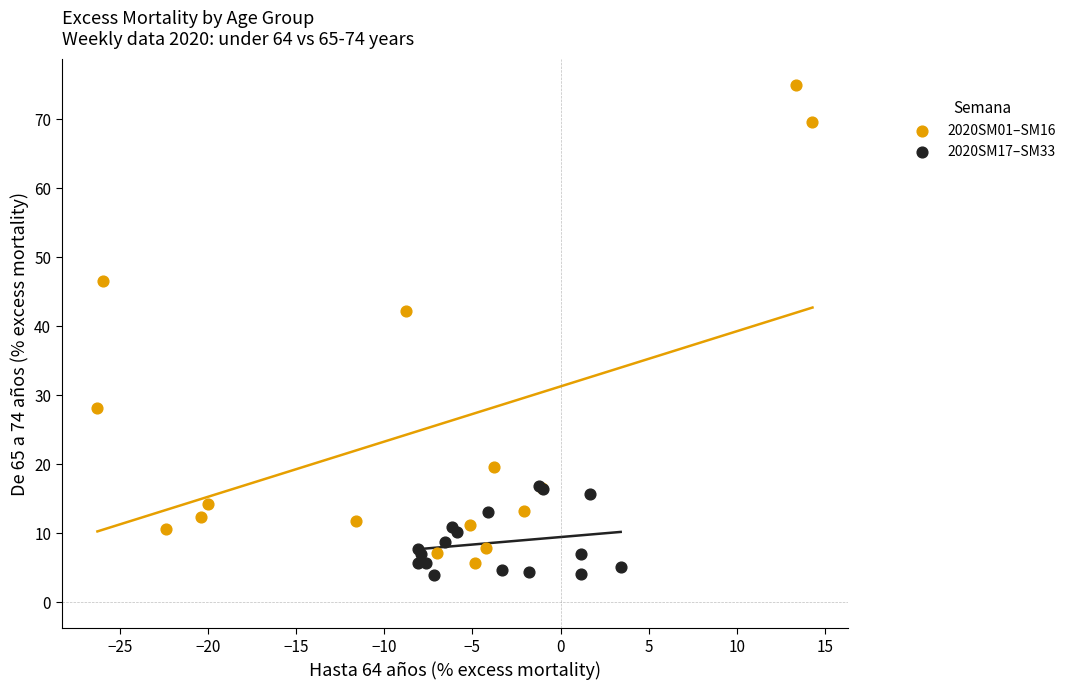

Which series contains the lowest Y value?

2020SM17–SM33